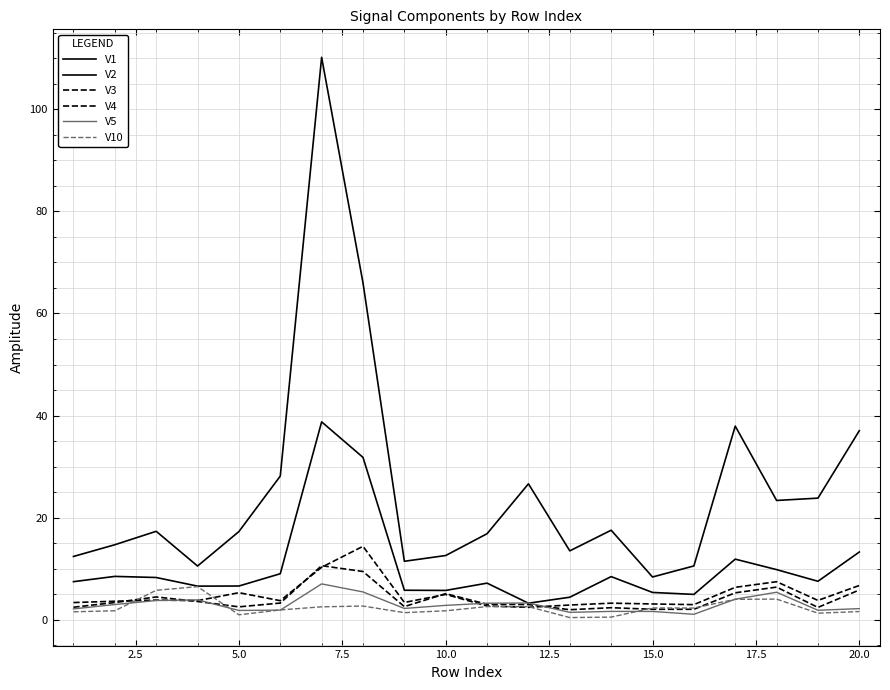

Does the chart have visible grid lines?

Yes